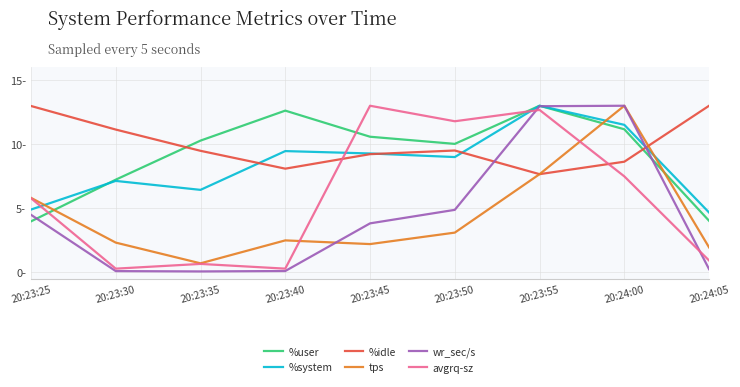

What are all the series names shown in the legend?

%user, %system, %idle, tps, wr_sec/s, avgrq-sz